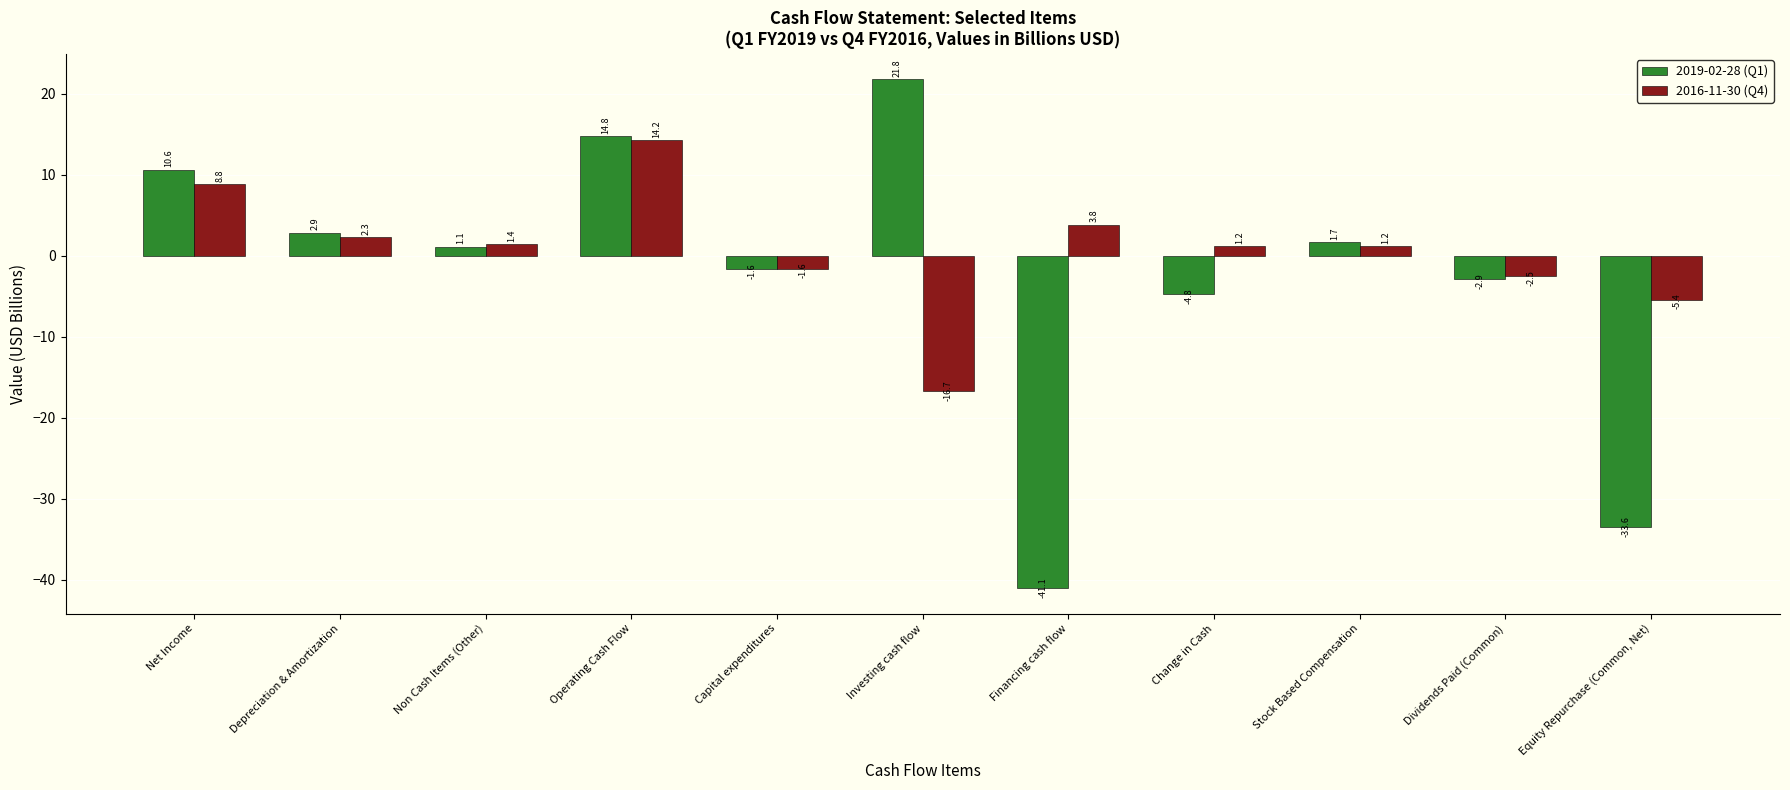

Is the value of 2016-11-30 (Q4) at Dividends Paid (Common) greater than the value of 2019-02-28 (Q1) at Change in Cash?

Yes